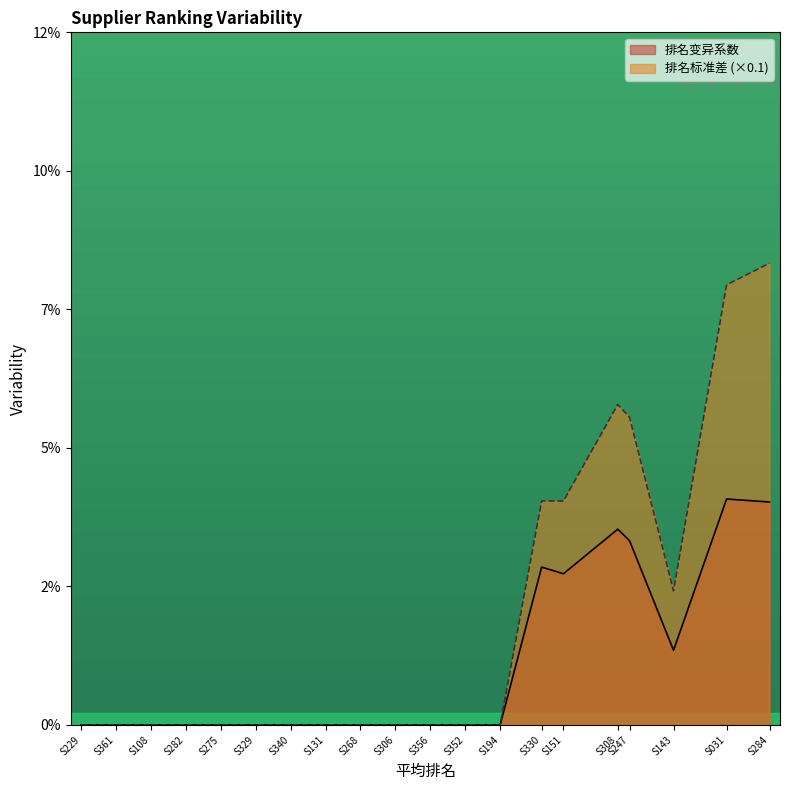

Which series has the largest total across all categories?

排名标准差 (×0.1)